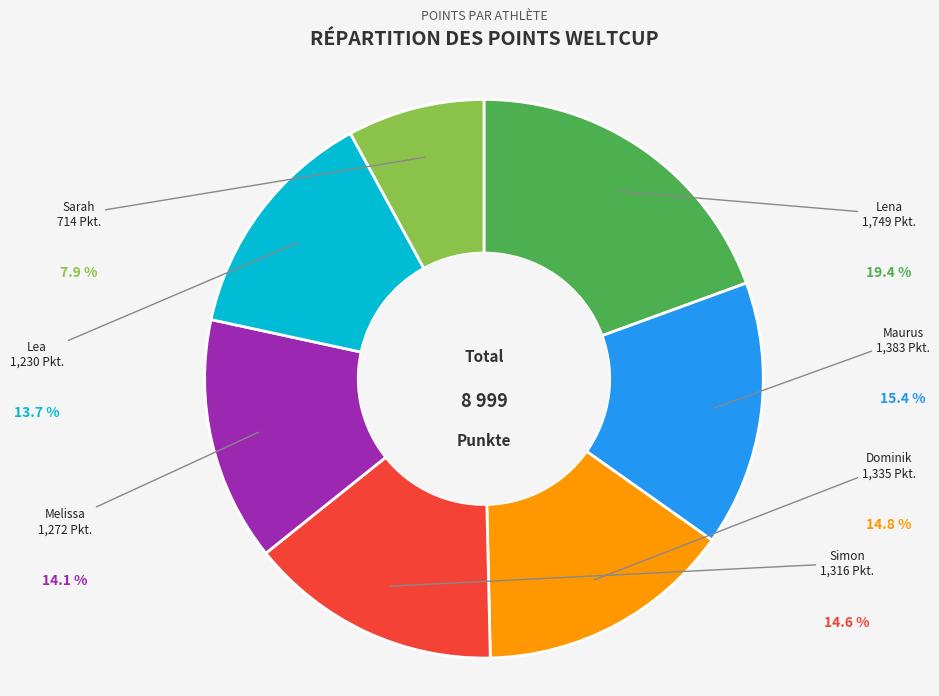

Is there any slice that represents more than half of the pie?

No